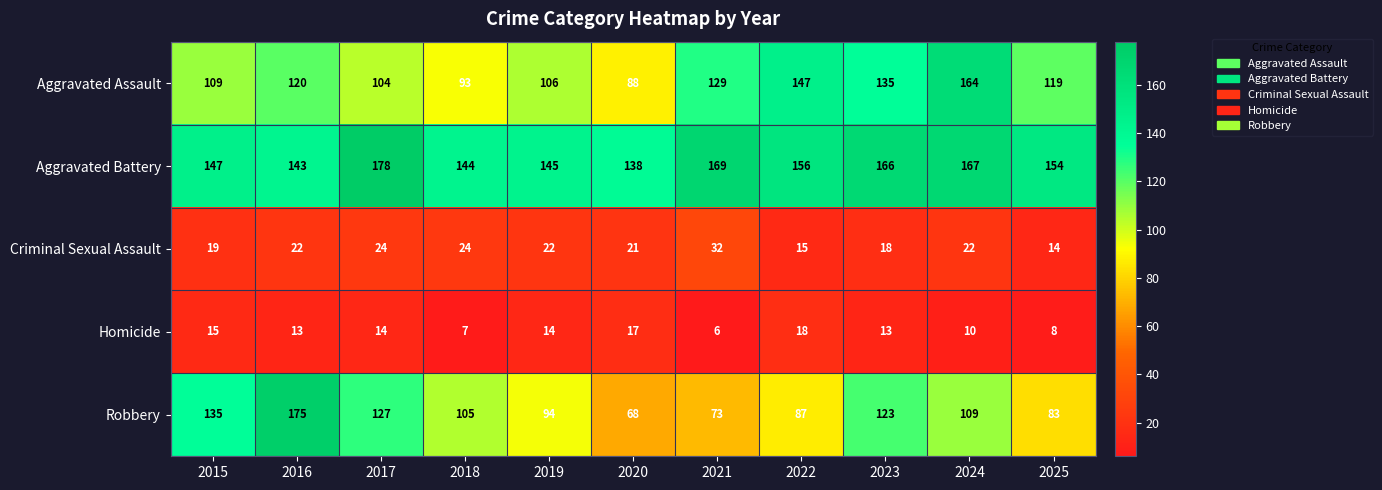

What is the sum of all Robbery values?

1179